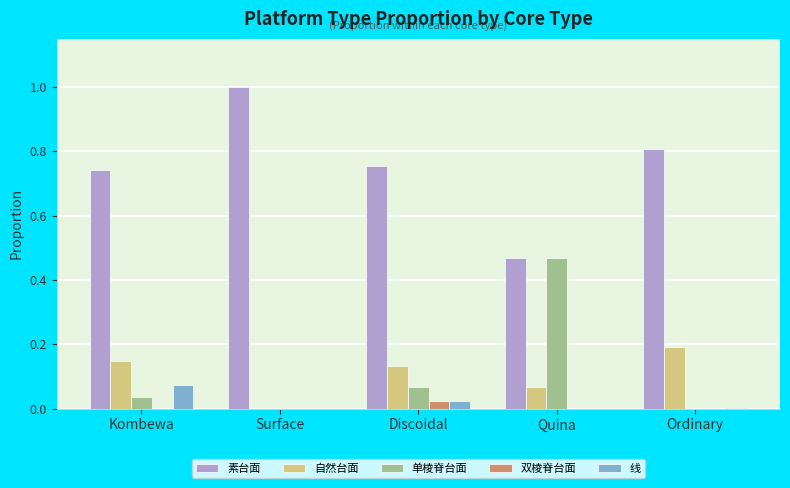

The 双棱脊台面 series shows 0.0 at Discoidal. True or false?

True